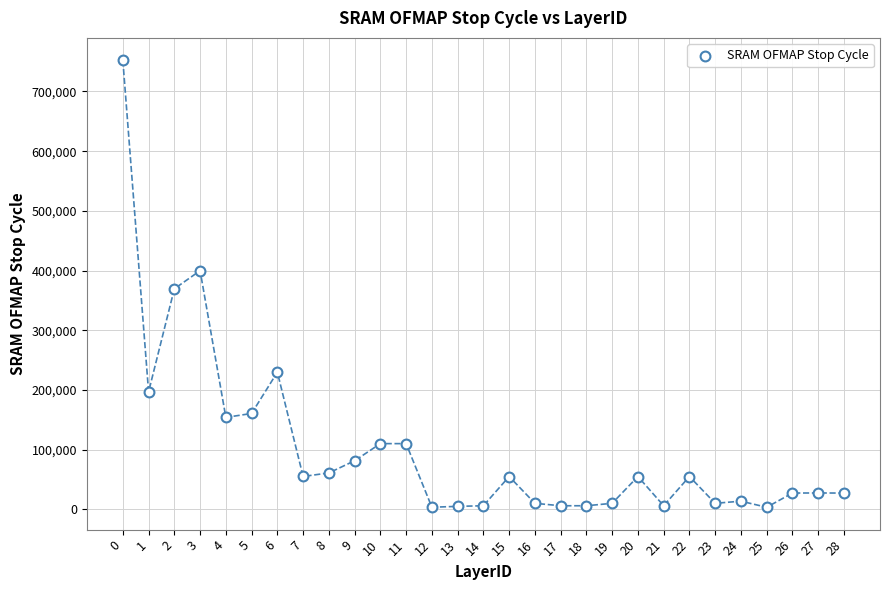

What Y value in the scatter plot is closest to 377935?

369501